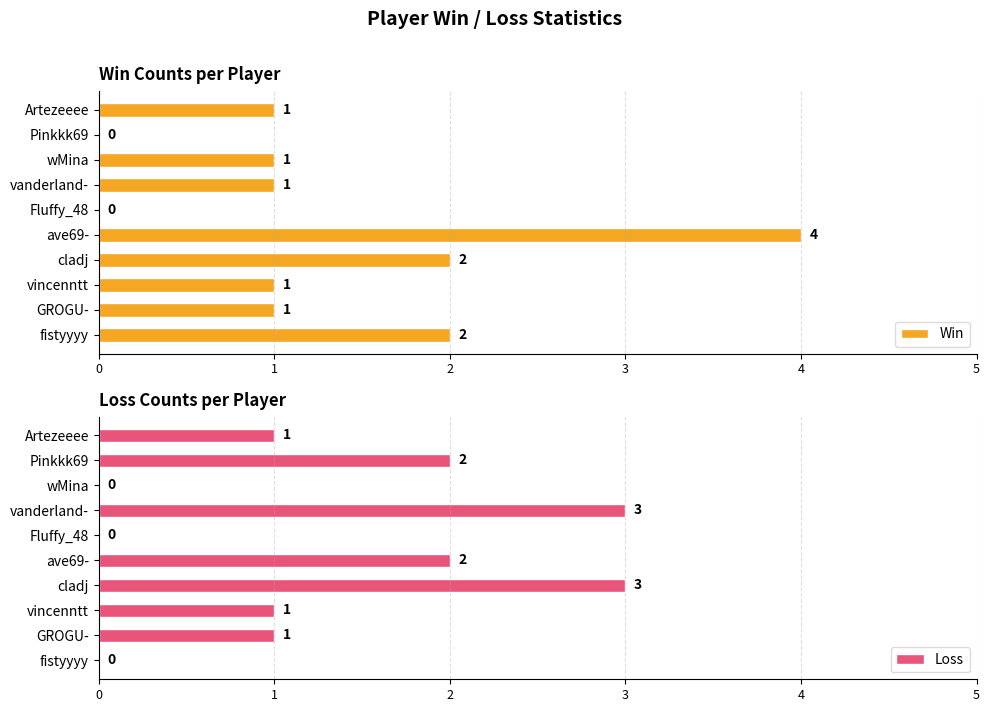

Which series has the largest range (max minus min)?

Win